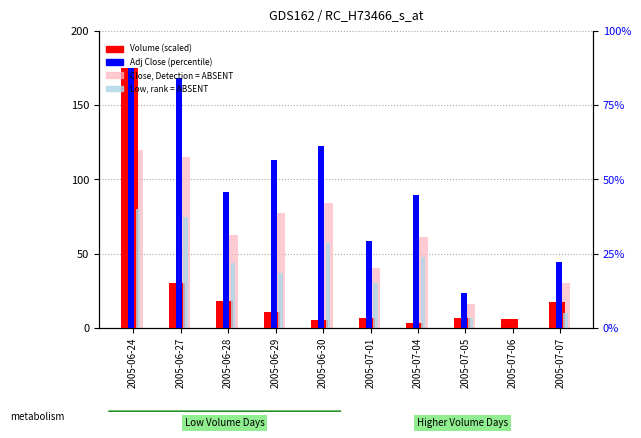

How many values in Low (scaled) are above zero?

9